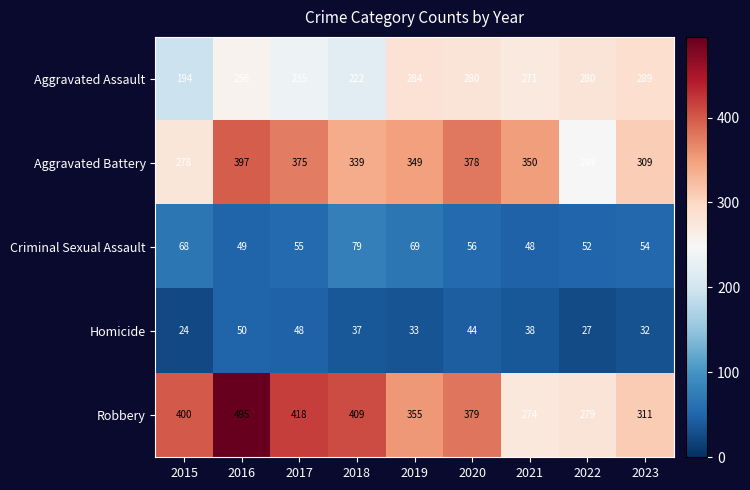

The value of Homicide at 2023 is 32. True or false?

True